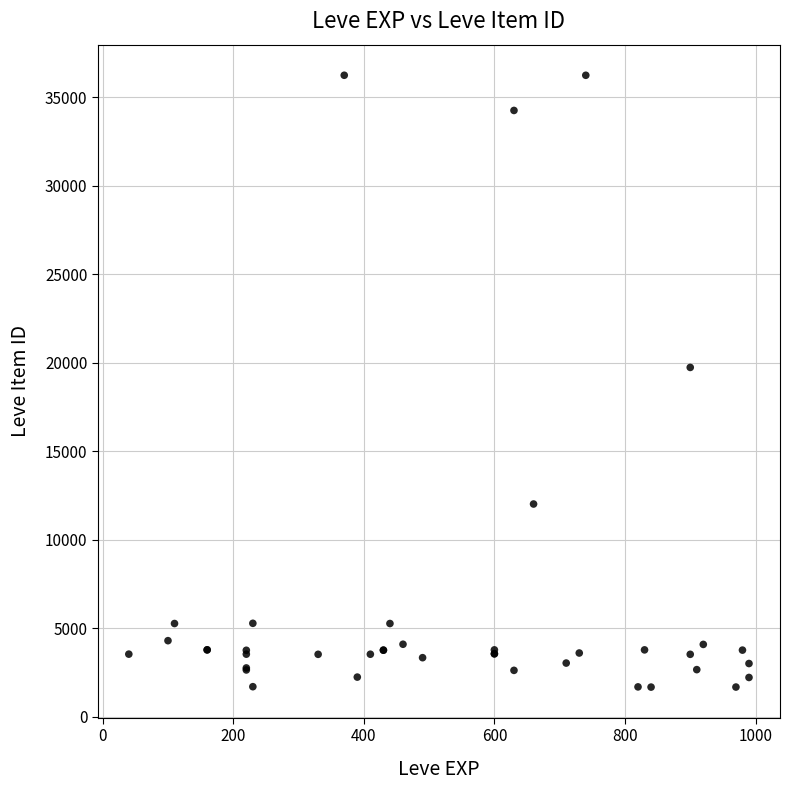

What Y value in the scatter plot is closest to 18967?

19744